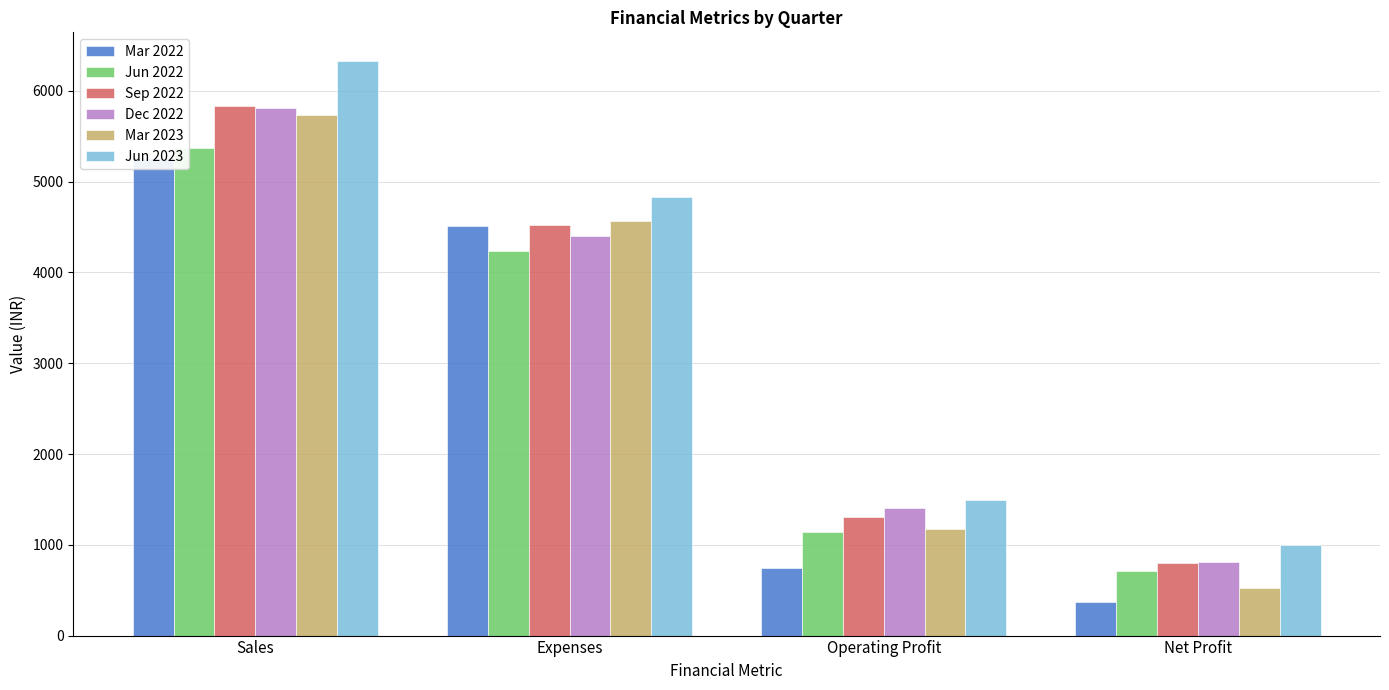

Which category has the lowest value in the Sep 2022 series?

Net Profit